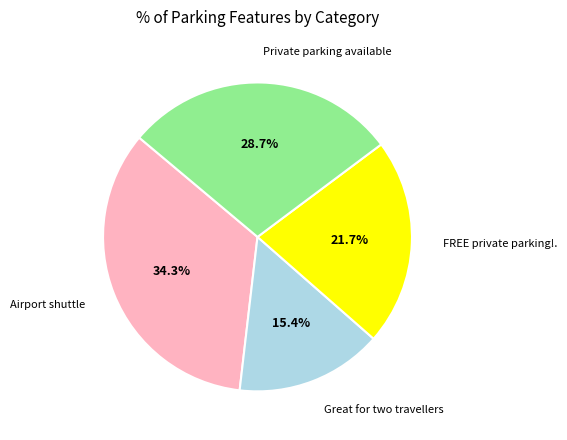

Is there a majority slice in this chart?

No